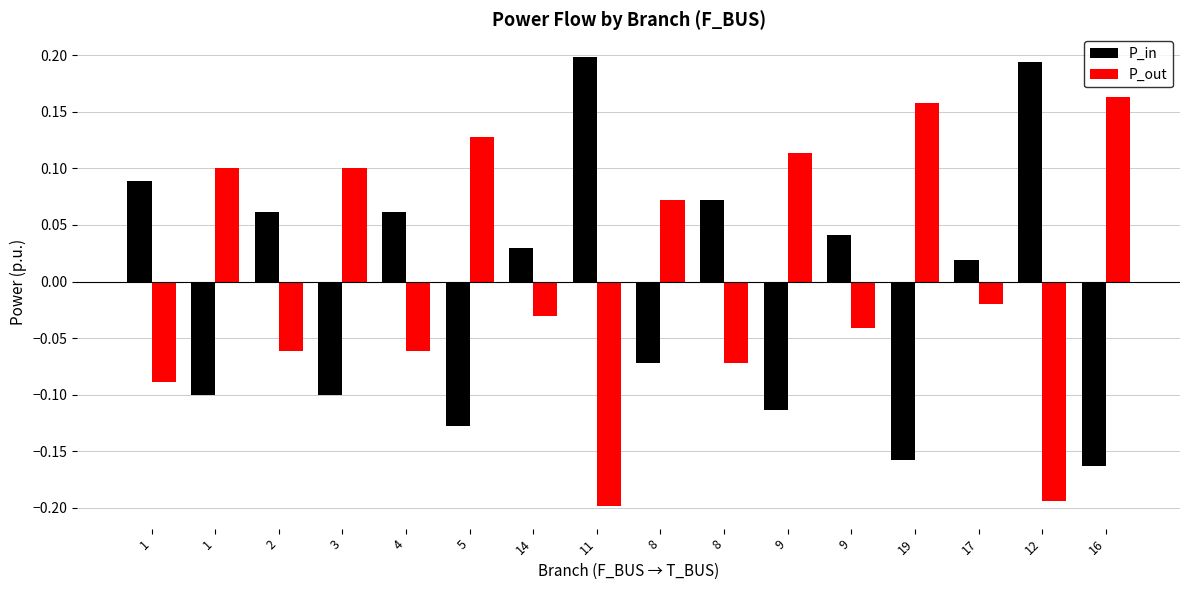

Are the bars grouped side by side (vs. stacked)?

Yes